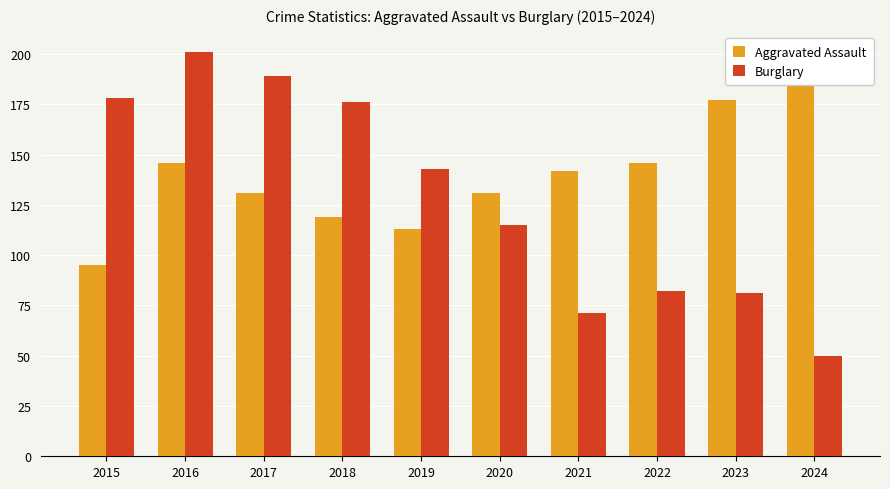

Reading left to right, list all the values displayed in this chart.

Aggravated Assault: 95	146	131	119	113	131	142	146	177	192
Burglary: 178	201	189	176	143	115	71	82	81	50